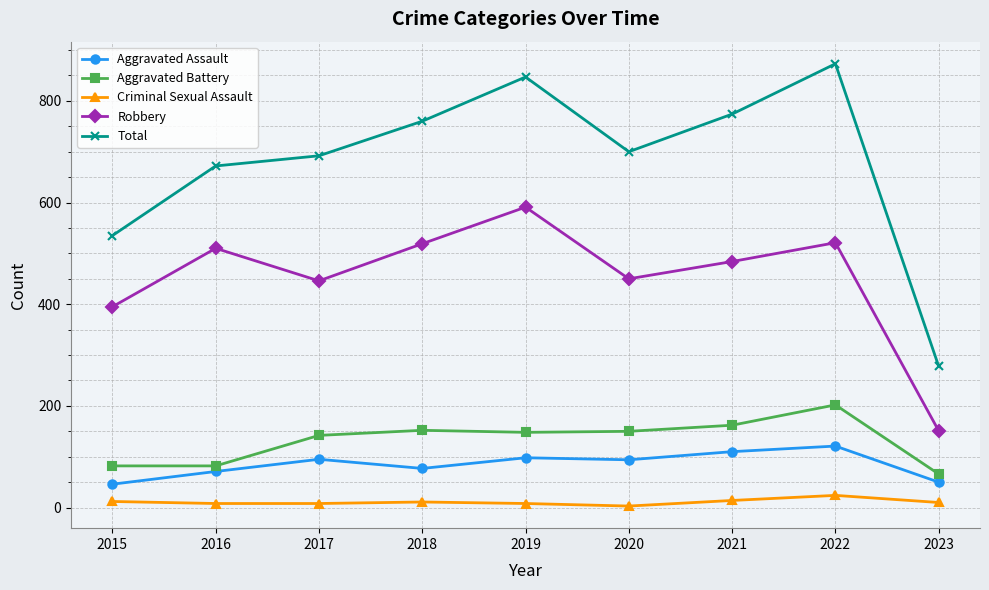

What is the value of the Aggravated Battery point at the 5th from the left?

148